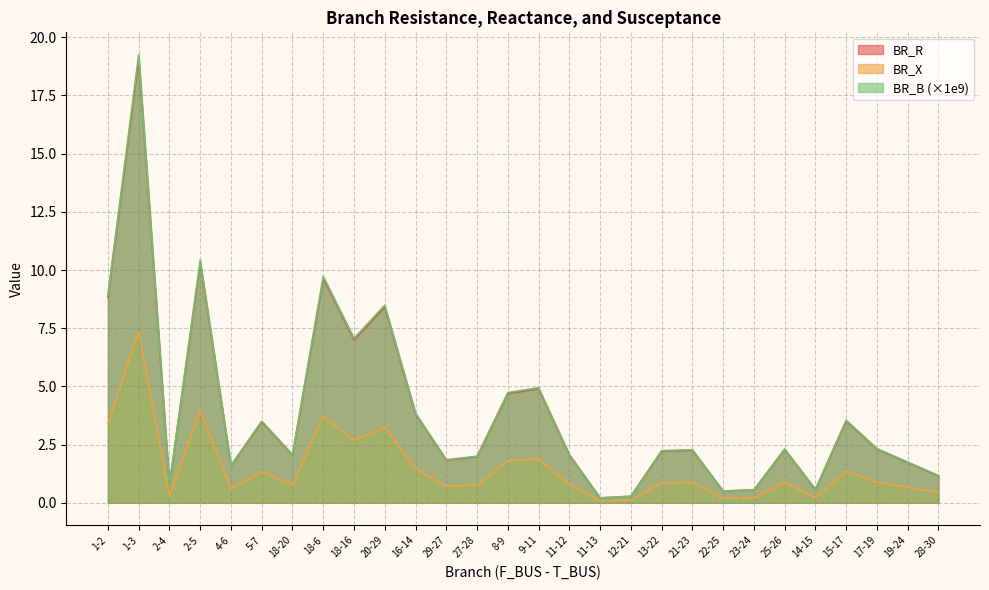

What are all the series names shown in the legend?

BR_R, BR_X, BR_B (×1e9)